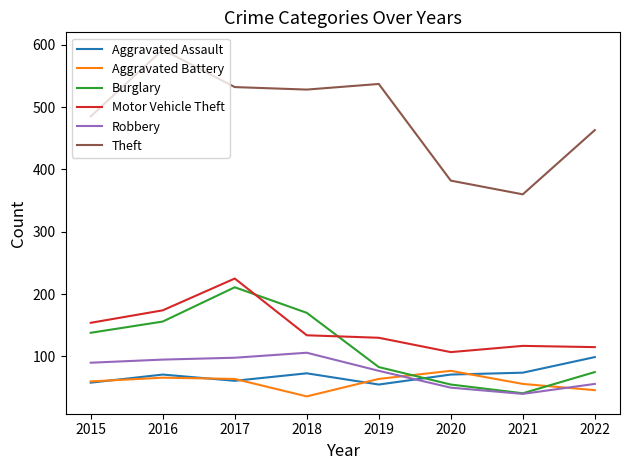

At which category is the sum across all series the highest?

2017